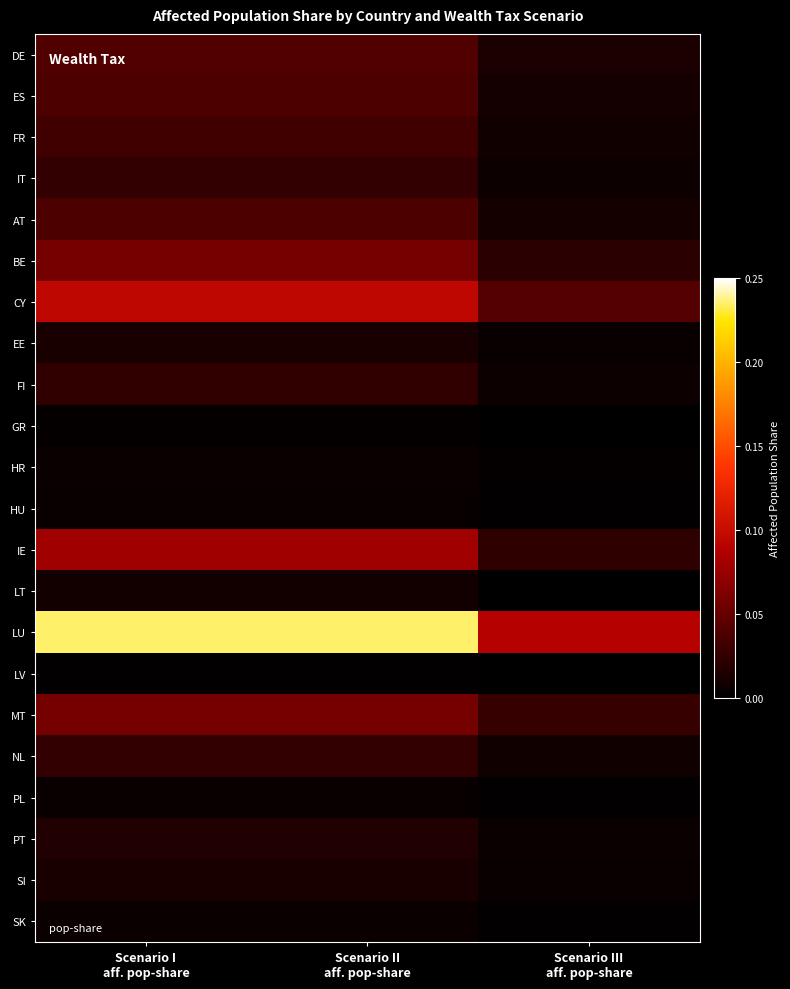

Which series has the largest total across all categories?

LU